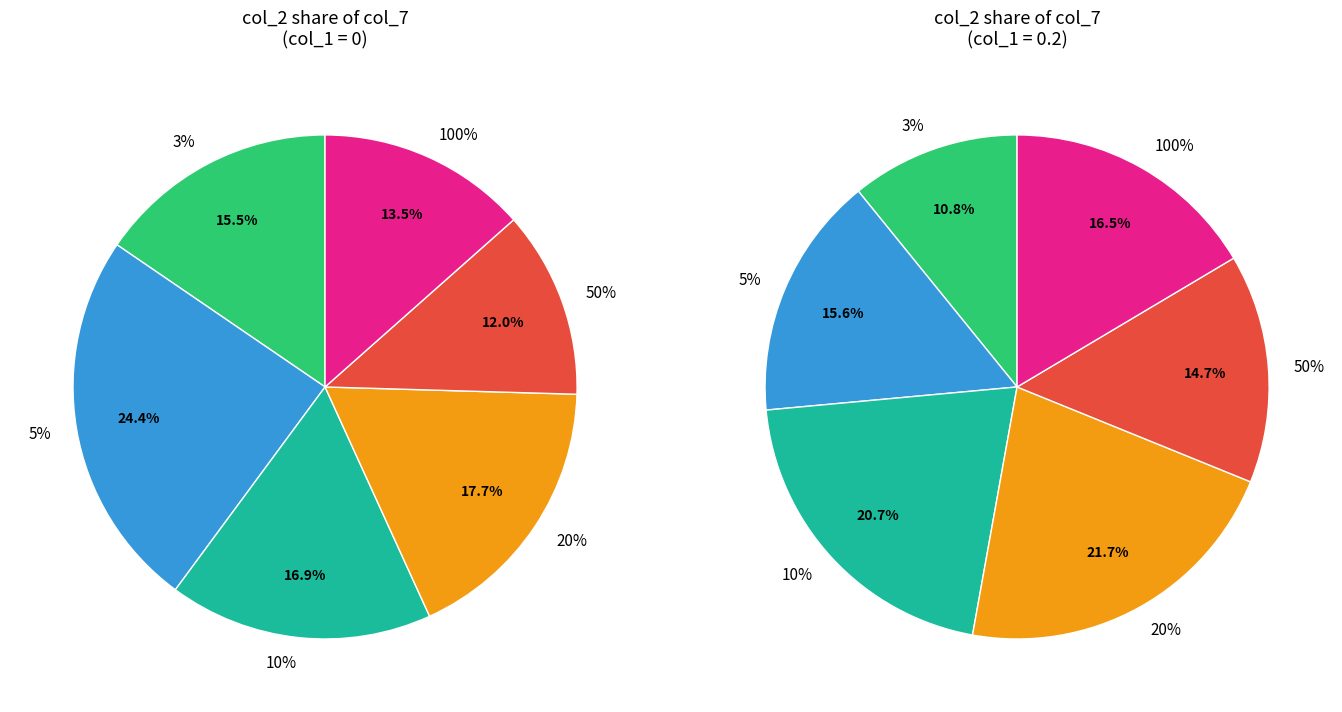

Which has a higher value, 5% or 50%?

5%